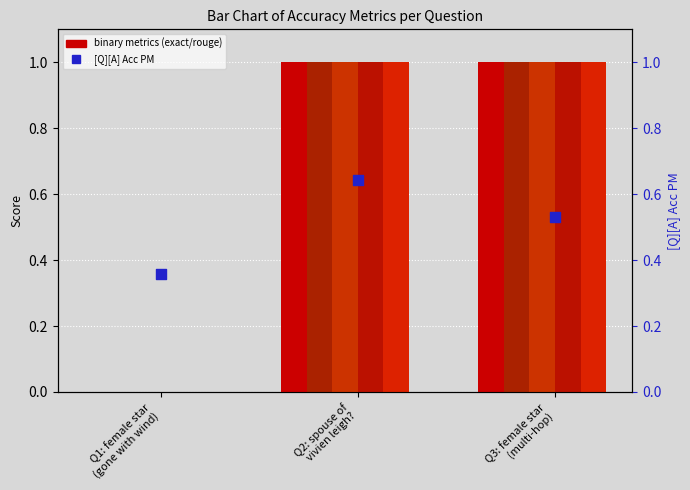

What is the total value across all series at Q2: spouse of
vivien leigh??

5.6